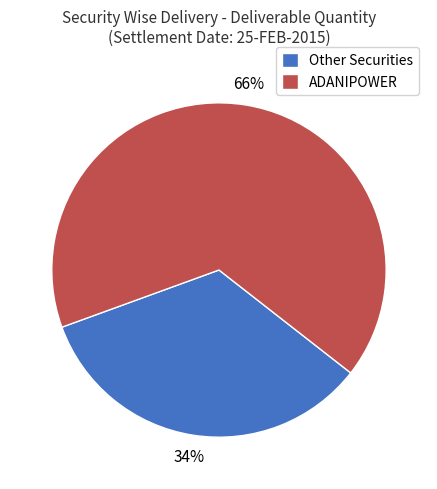

Rank the categories by value from lowest to highest.

Other Securities, ADANIPOWER